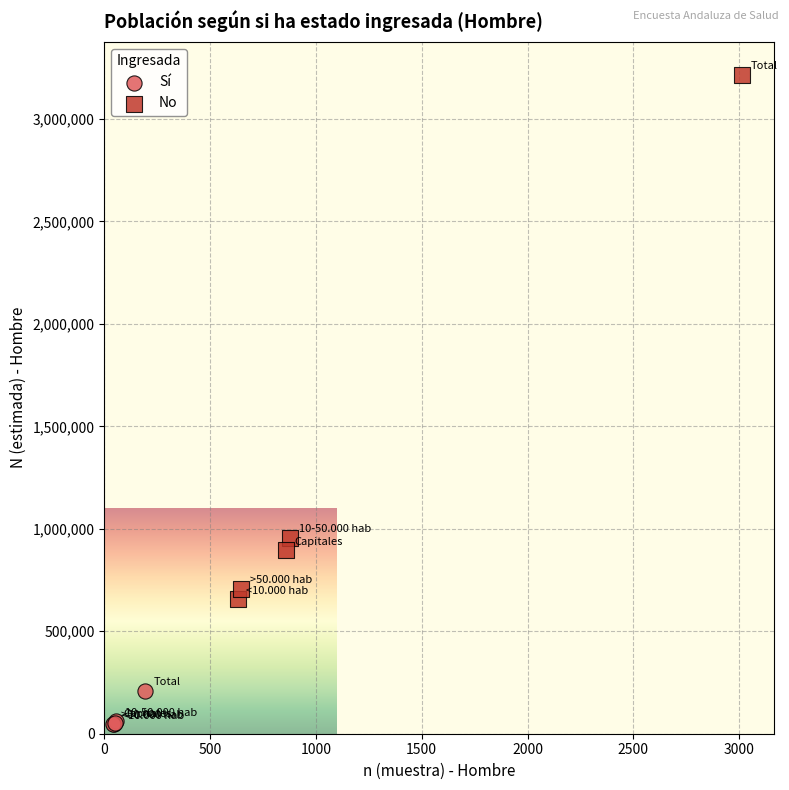

Which series contains the highest Y value?

No